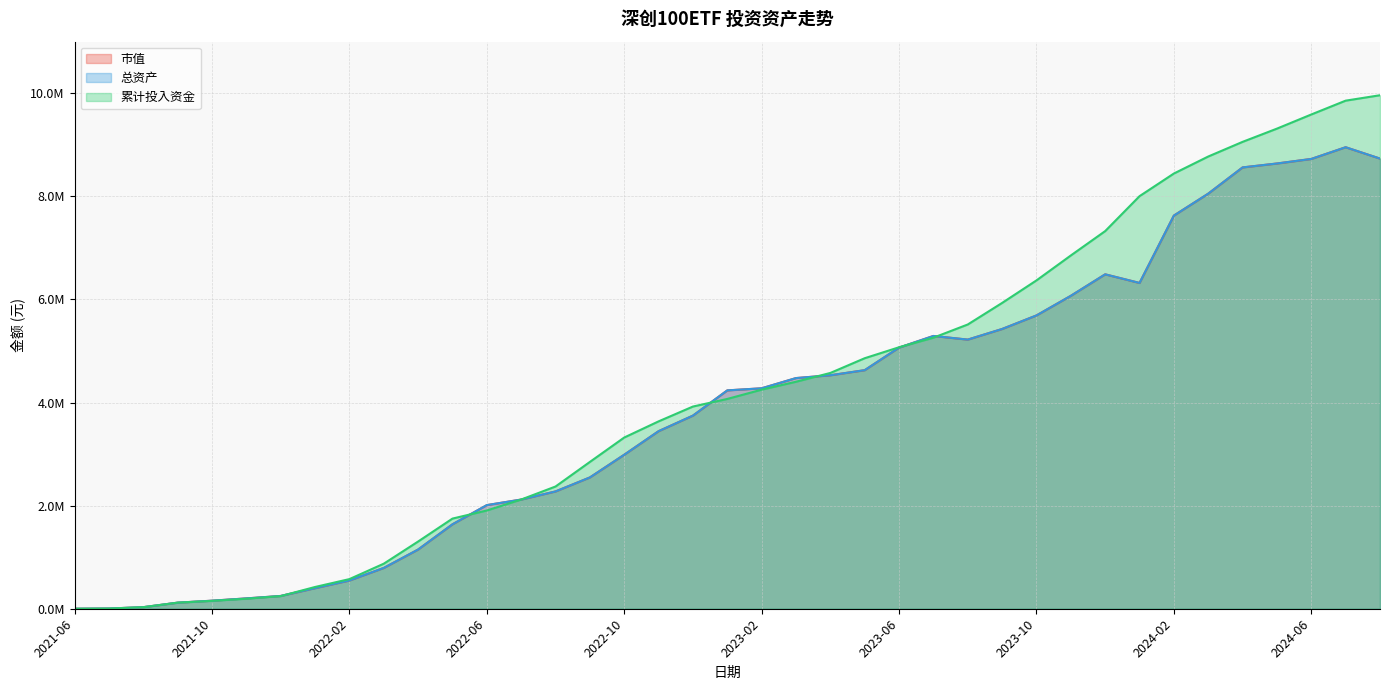

What is the sum of all 总资产 values?

151405601.7